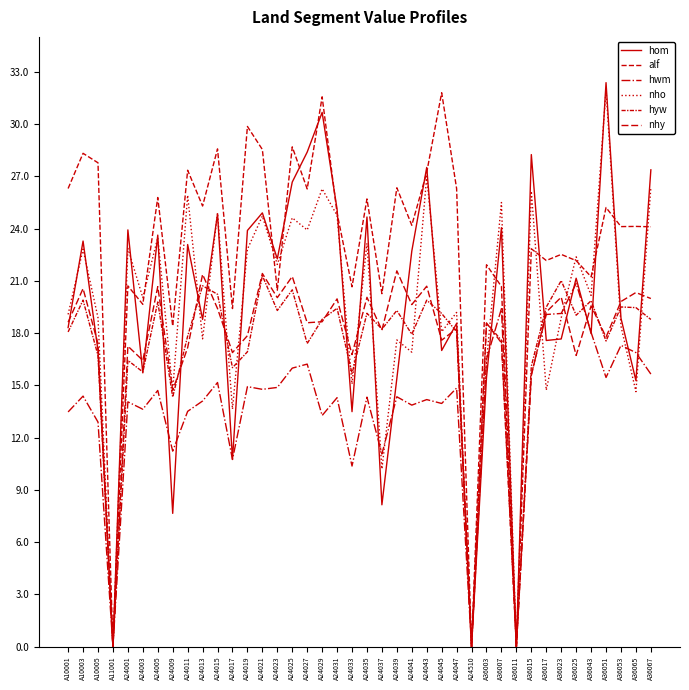

Reading left to right, list all the values displayed in this chart.

hom: 18.3	23.3	17.0	0.0	23.9	15.7	23.6	7.7	23.1	18.8	24.8	10.8	23.9	24.9	22.3	26.7	28.4	30.7	25.1	13.5	24.7	8.1	15.4	22.7	27.5	17.0	18.6	0.0	15.4	24.1	0.0	28.2	17.6	17.7	21.1	18.0	32.4	18.9	15.3	27.4
alf: 26.3	28.3	27.8	0.0	20.7	19.6	25.8	18.4	27.3	25.3	28.6	19.4	29.9	28.5	20.5	28.7	26.3	31.6	24.9	20.7	25.7	20.3	26.3	24.2	27.2	31.8	26.3	0.0	21.9	20.7	0.0	22.8	22.2	22.5	22.2	21.2	25.2	24.1	24.1	24.1
hwm: 13.5	14.4	12.9	0.0	14.1	13.6	14.7	11.2	13.5	14.1	15.2	10.7	14.9	14.8	14.9	16.0	16.2	13.3	14.3	10.4	14.3	11.1	14.3	13.9	14.2	14.0	14.8	0.0	16.5	19.4	0.0	15.6	19.1	19.1	20.9	18.0	15.5	17.3	16.9	15.6
nho: 19.1	22.8	18.9	0.0	22.9	20.0	23.5	14.7	25.9	17.7	24.9	13.6	22.8	24.7	21.9	24.6	23.9	26.3	24.8	15.1	23.2	10.2	17.6	16.9	27.0	18.1	19.2	0.0	16.4	25.5	0.0	26.1	14.7	18.9	22.4	20.2	32.0	18.4	14.6	26.4
hyw: 18.1	19.9	16.7	0.0	16.4	15.8	19.8	14.3	17.8	20.7	20.2	16.0	16.9	21.3	19.3	20.5	17.4	18.8	19.4	15.7	19.1	18.2	19.3	17.9	19.9	19.1	18.1	0.0	18.6	17.6	0.0	16.1	19.5	21.0	19.0	19.9	17.5	19.5	19.5	18.8
nhy: 18.6	20.6	17.4	0.0	17.2	16.4	20.7	14.7	17.2	21.4	19.4	16.9	17.9	21.4	20.0	21.2	18.6	18.6	20.0	16.8	20.1	18.2	21.6	19.6	20.7	17.6	18.3	0.0	18.6	17.4	0.0	15.6	19.2	20.1	16.7	19.6	17.8	19.8	20.3	20.0